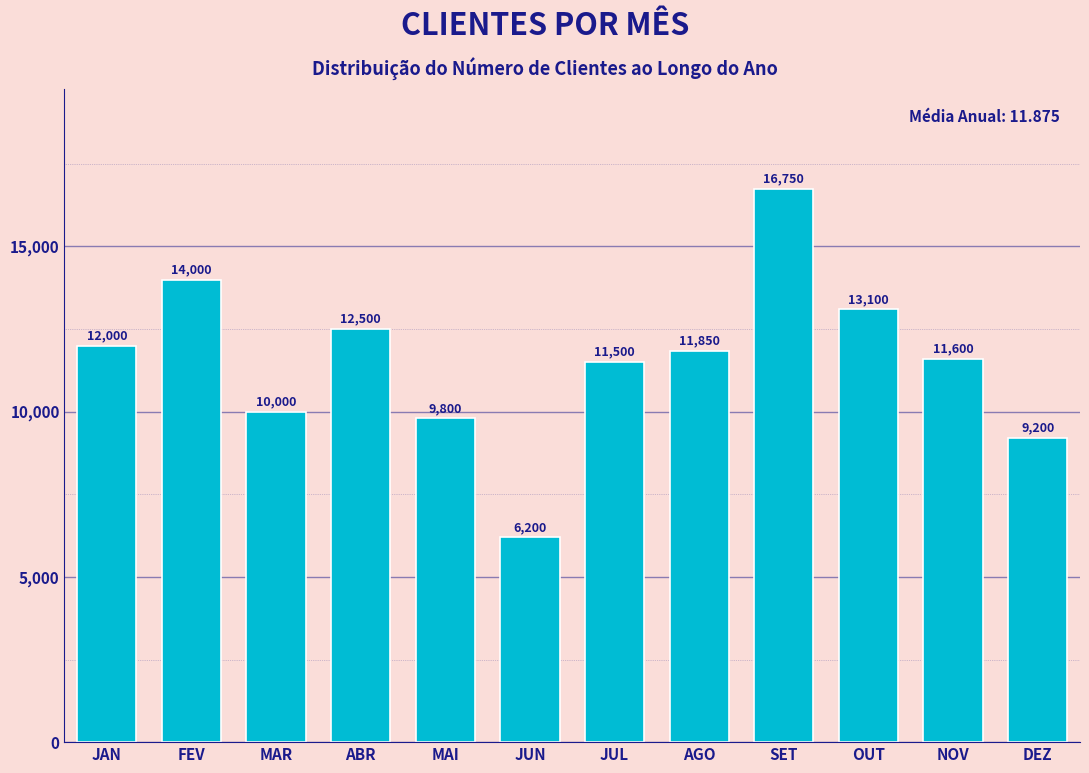

Reading left to right, what are all the values shown in this chart?

JAN=12000	FEV=14000	MAR=10000	ABR=12500	MAI=9800	JUN=6200	JUL=11500	AGO=11850	SET=16750	OUT=13100	NOV=11600	DEZ=9200